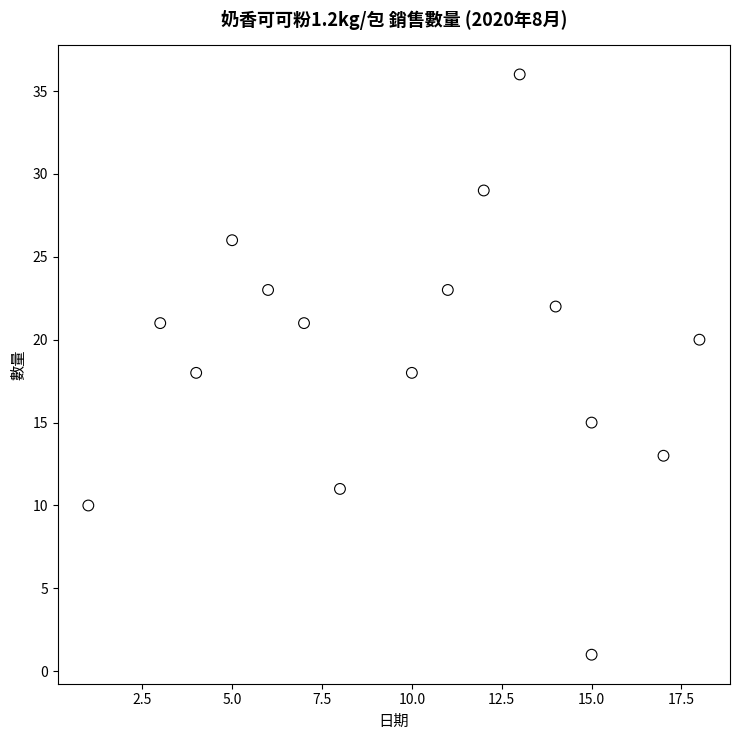

What is the range of X values (max minus min)?

17